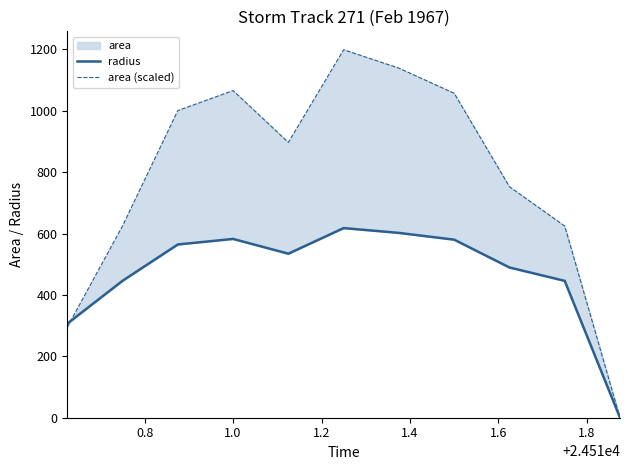

Is it true that area (scaled) equals 1307.4 at 1.0?

False